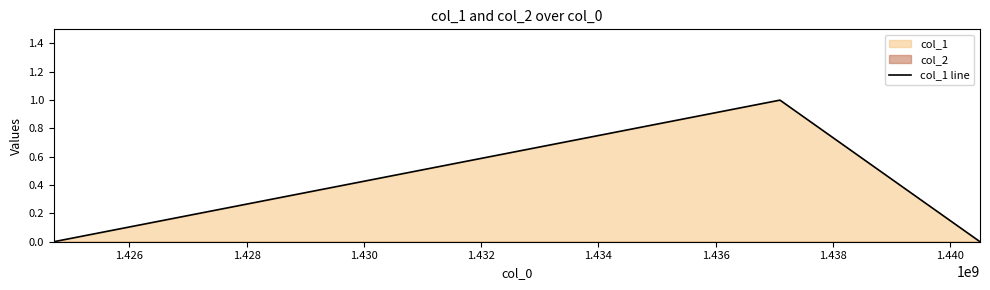

True or false: the data shows 1 at 1.428.

False